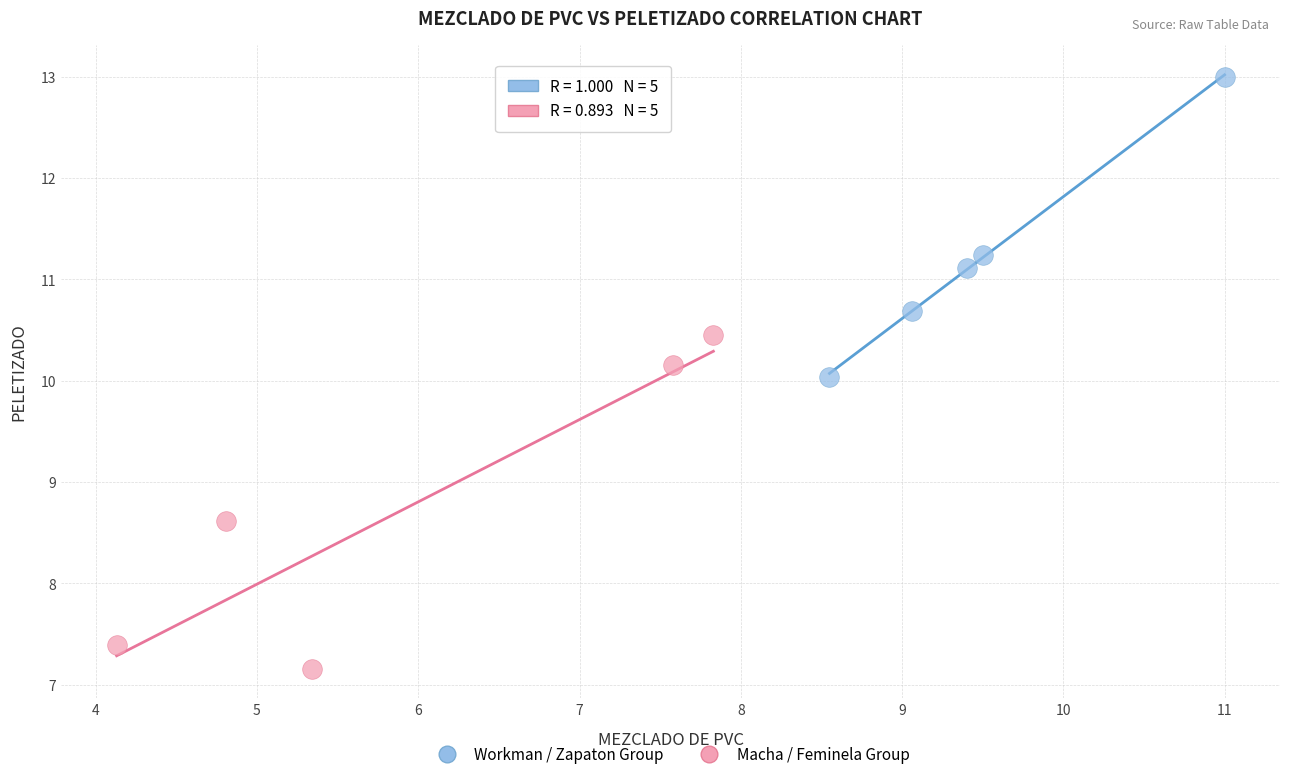

Which series contains the highest Y value?

Workman / Zapaton Group